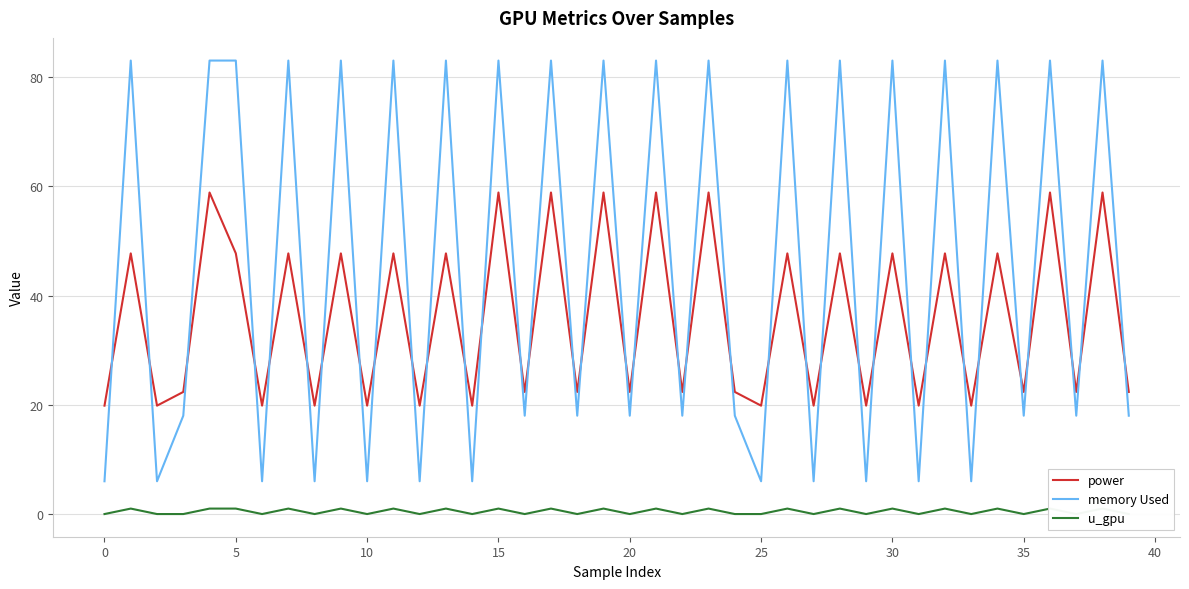

True or false: u_gpu and power cross at least once.

False